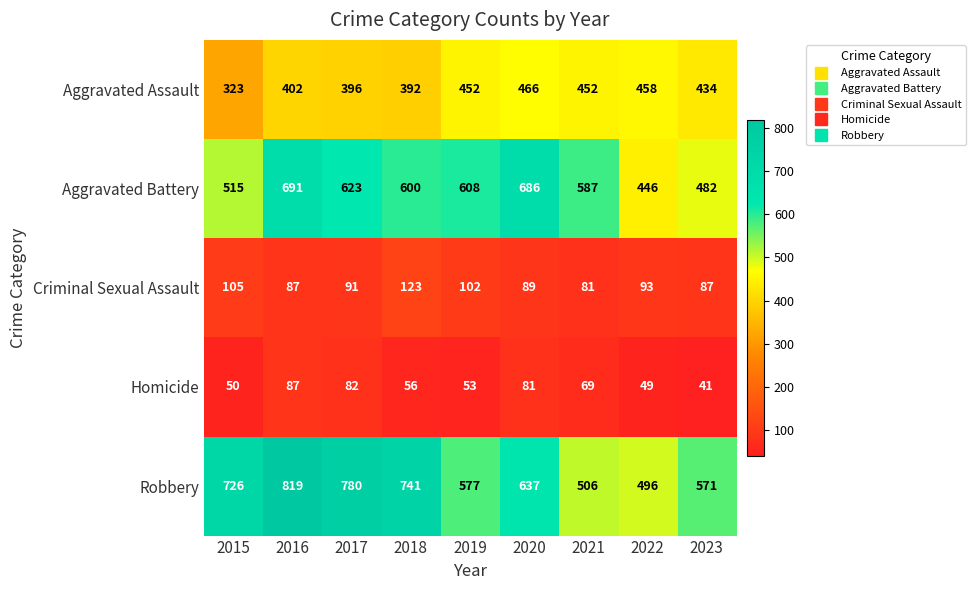

True or false: Aggravated Assault has a value of 466 at 2020.

True